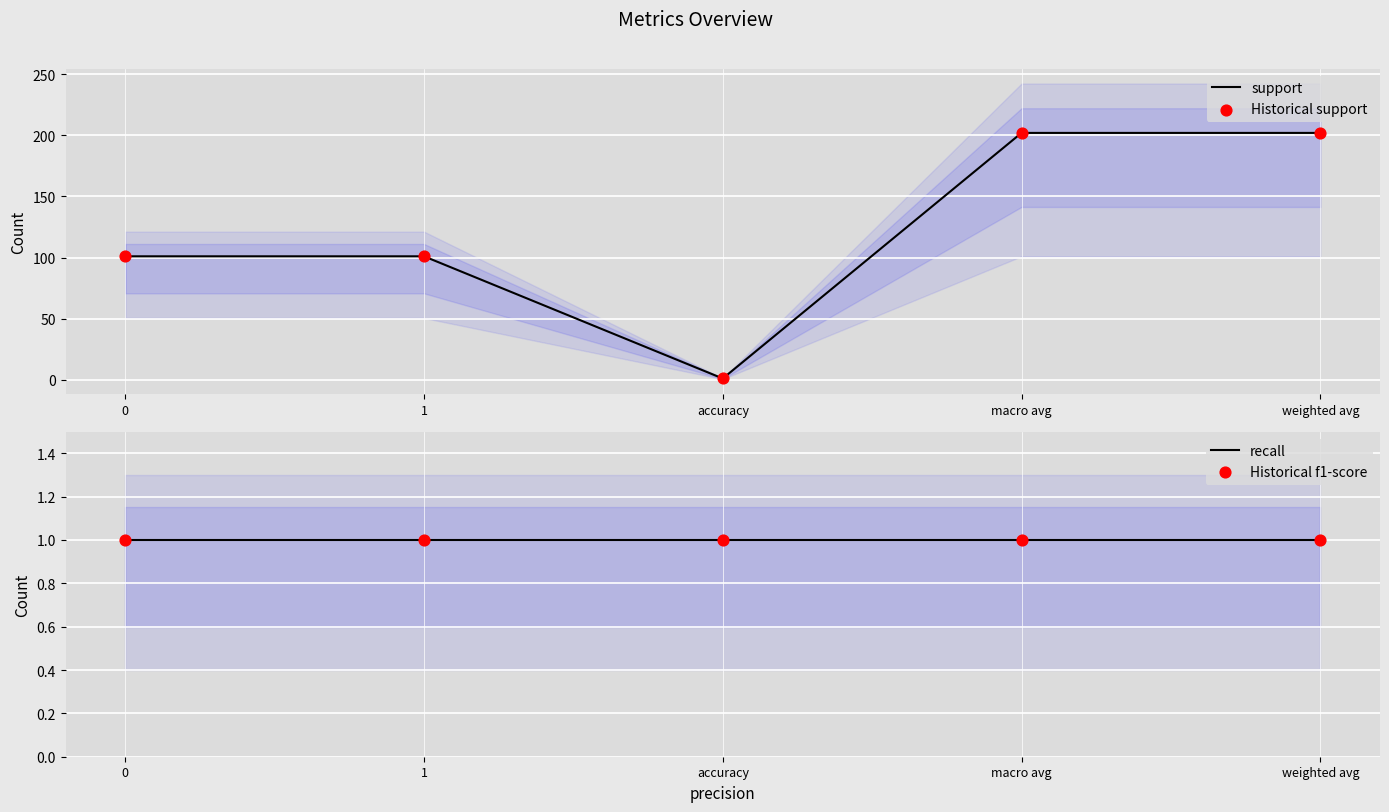

Which series reaches the minimum Y coordinate?

support